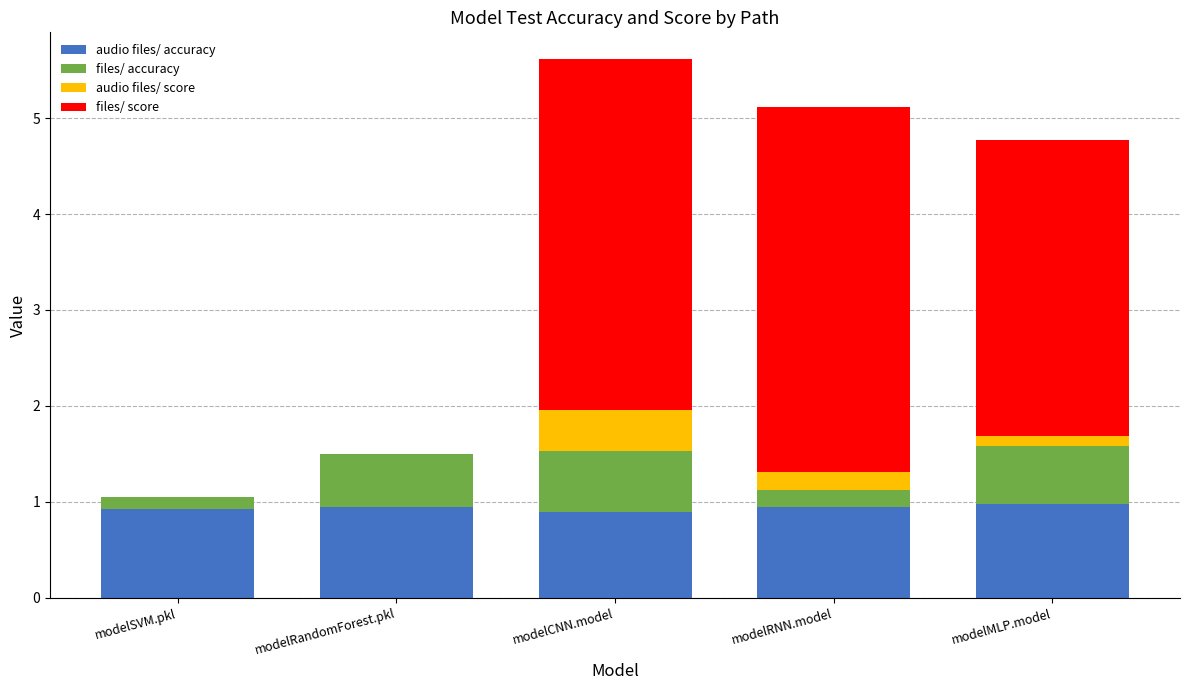

What is the total value across all series at modelSVM.pkl?

1.0